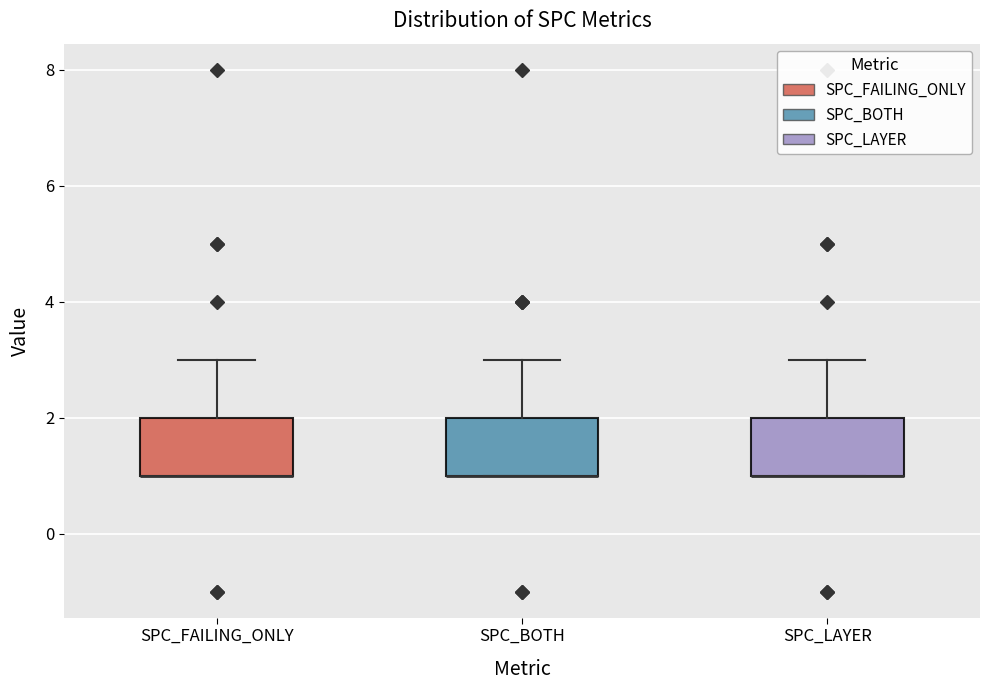

Where is the upper edge of the box for SPC_LAYER on the y-axis? The values are not printed on the chart, so give them approximately, as read against the axis.

2